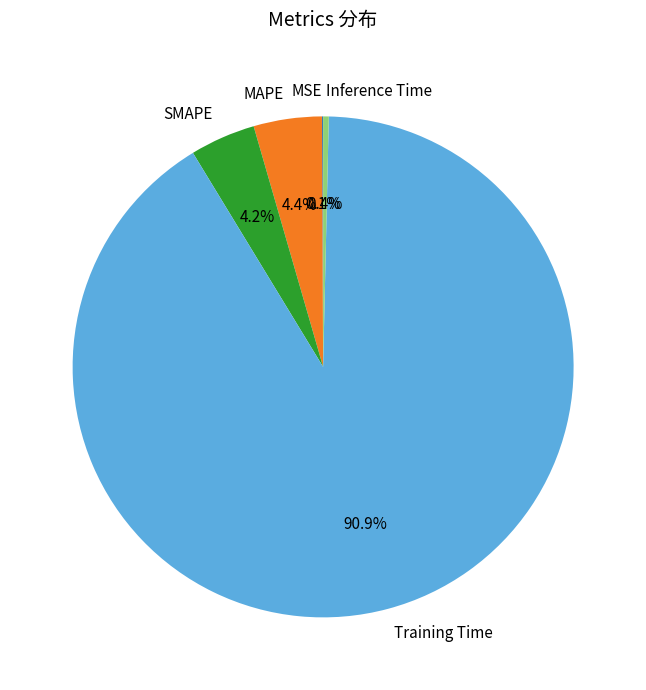

Between Training Time and MAPE, which is larger?

Training Time